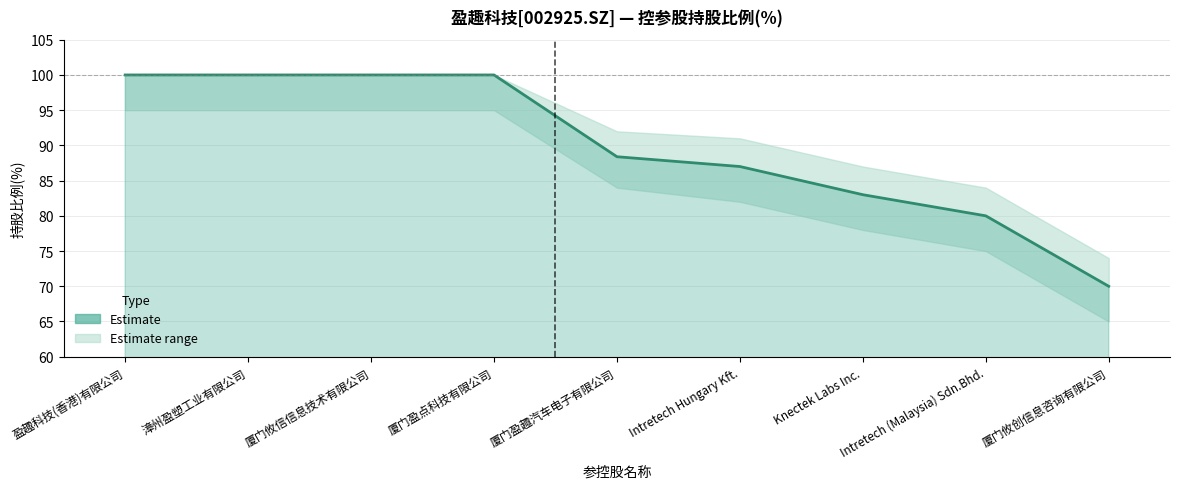

How many lines are shown in the chart?

1